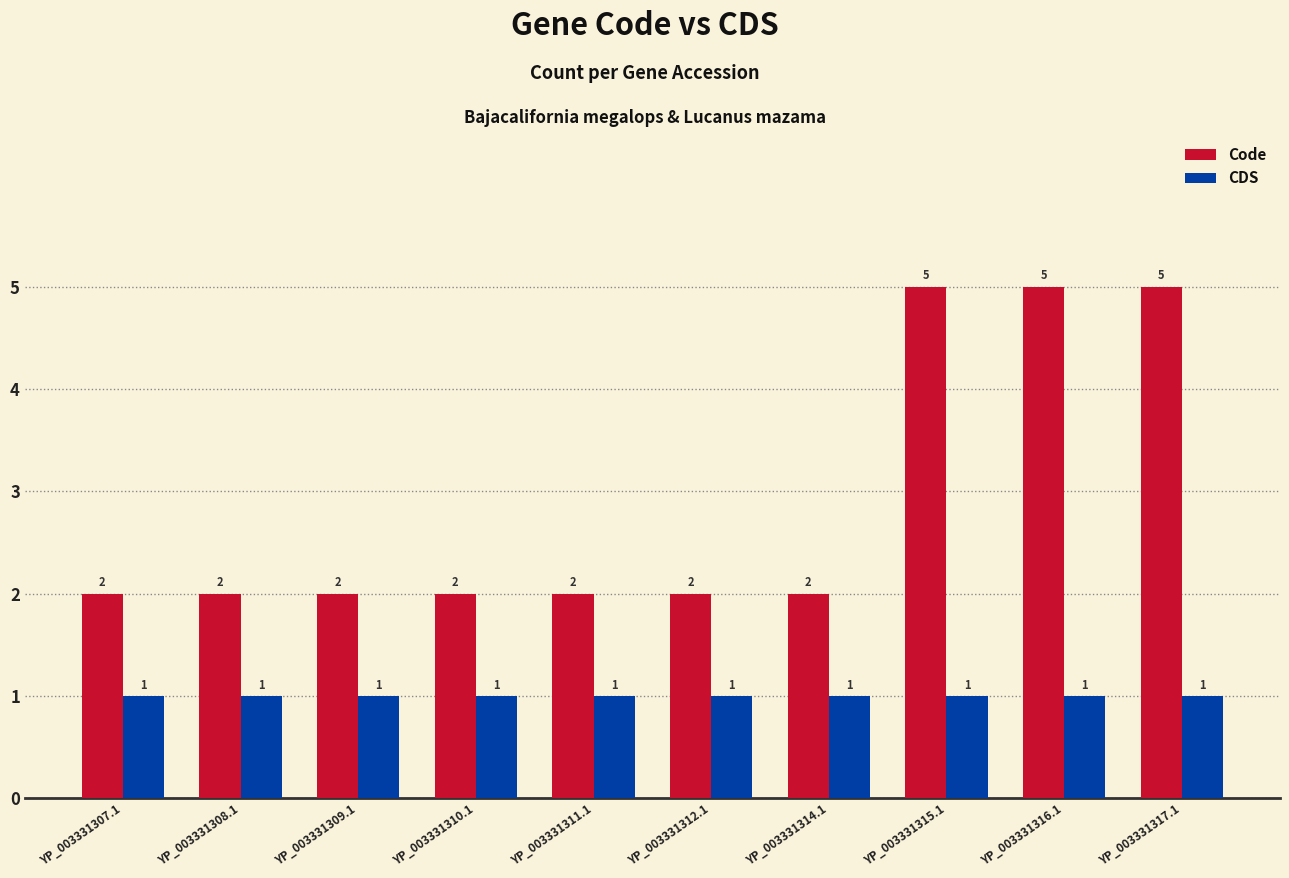

Reading left to right, transcribe all the data shown in this chart.

Code: 2	2	2	2	2	2	2	5	5	5
CDS: 1	1	1	1	1	1	1	1	1	1